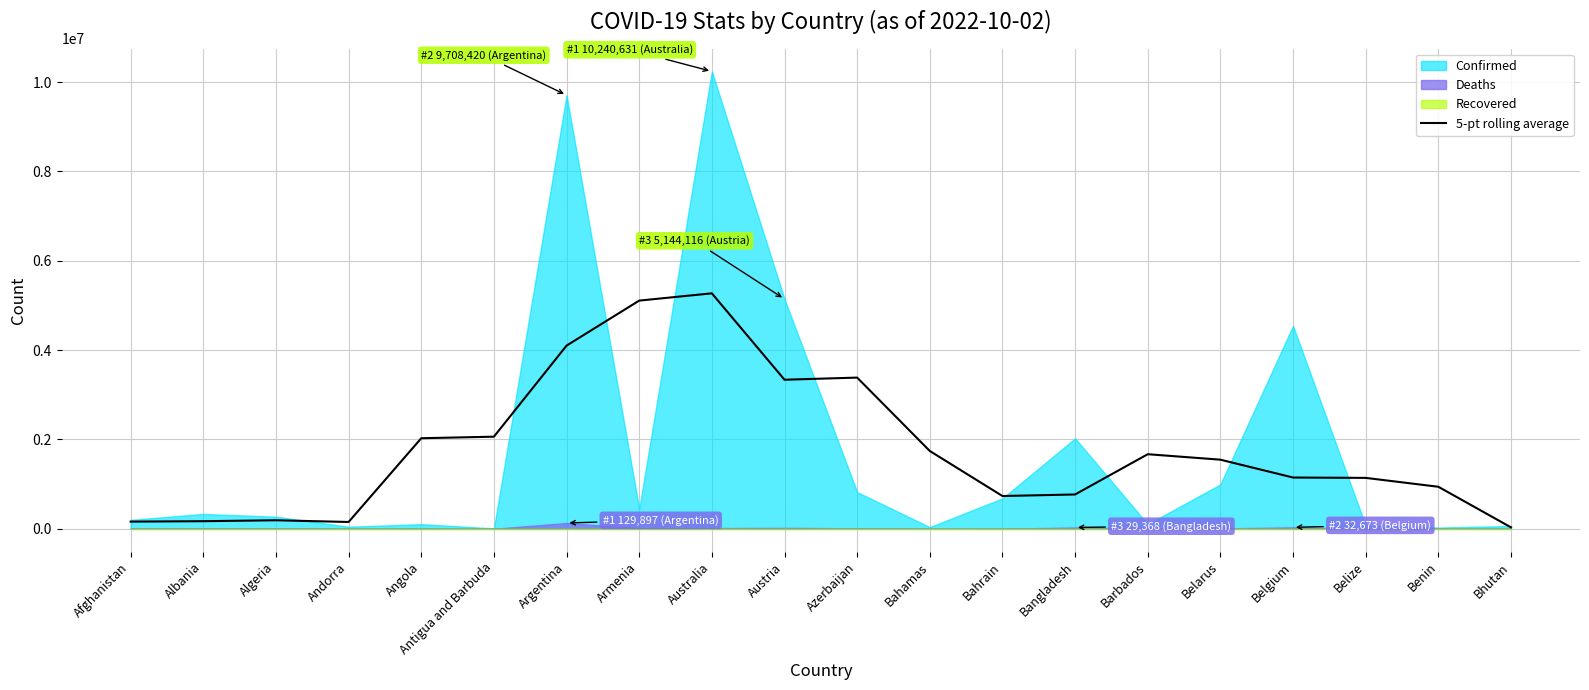

The value at Australia is 5271514.8. True or false?

True